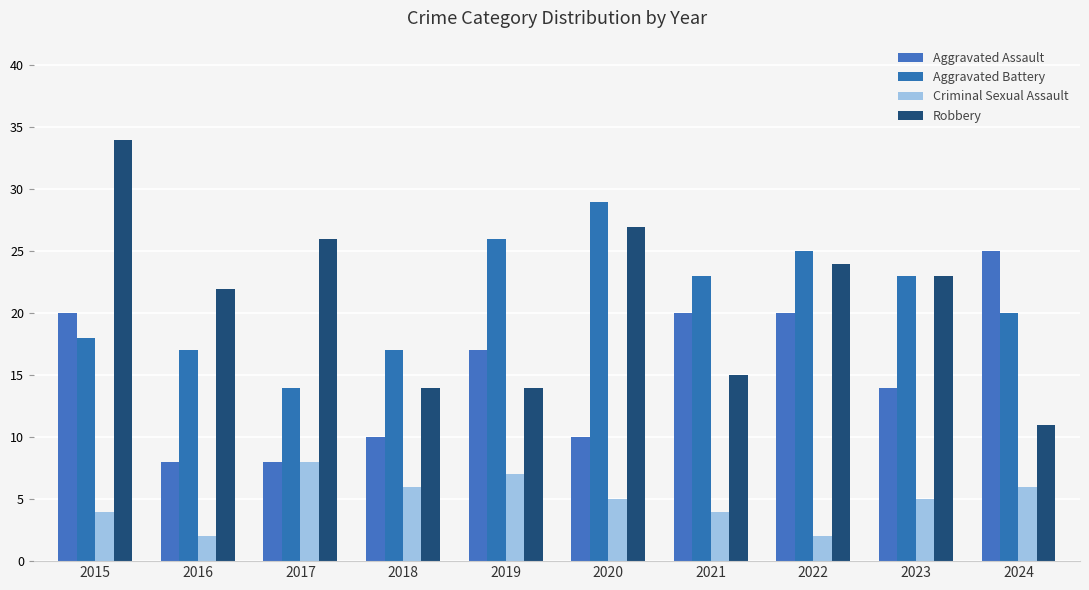

Reading left to right, what are all the values shown in this chart?

Aggravated Assault: 20	8	8	10	17	10	20	20	14	25
Aggravated Battery: 18	17	14	17	26	29	23	25	23	20
Criminal Sexual Assault: 4	2	8	6	7	5	4	2	5	6
Robbery: 34	22	26	14	14	27	15	24	23	11